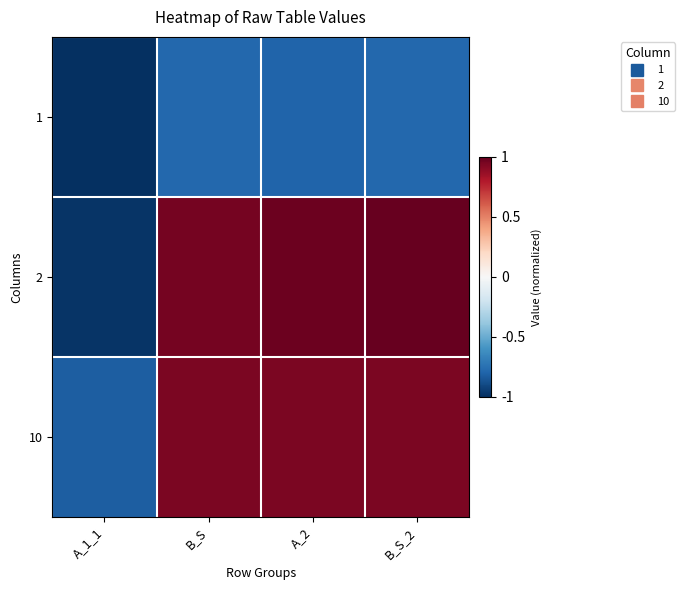

Reading right to left, transcribe all the data shown in this chart.

1: B_S_2=-0.8	A_2=-0.8	B_S=-0.8	A_1_1=-1.0
2: B_S_2=1.0	A_2=1.0	B_S=1.0	A_1_1=-1.0
10: B_S_2=0.9	A_2=0.9	B_S=0.9	A_1_1=-0.8